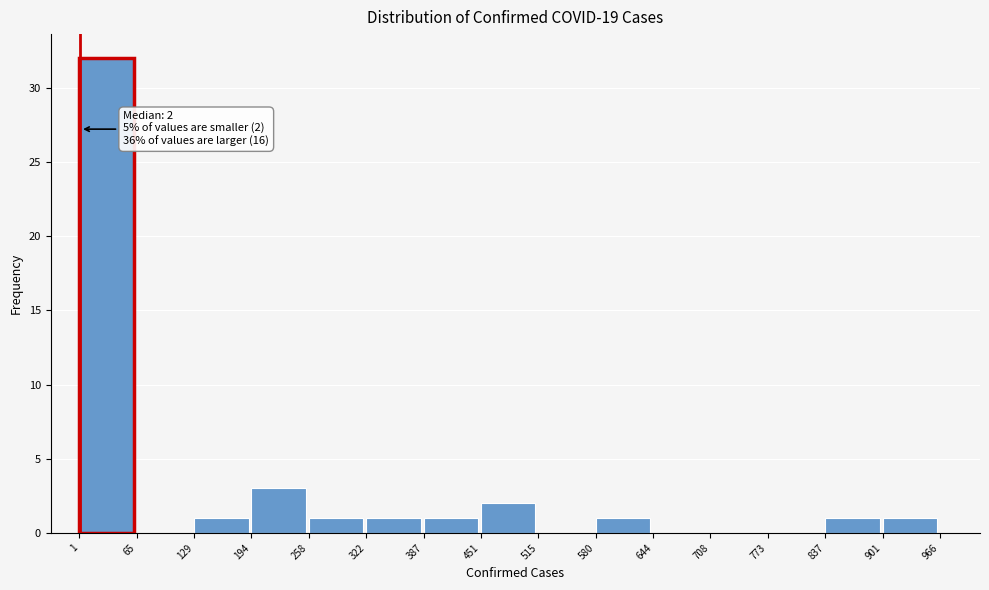

Over which range of the x-axis is the bar tallest?

1 to 65